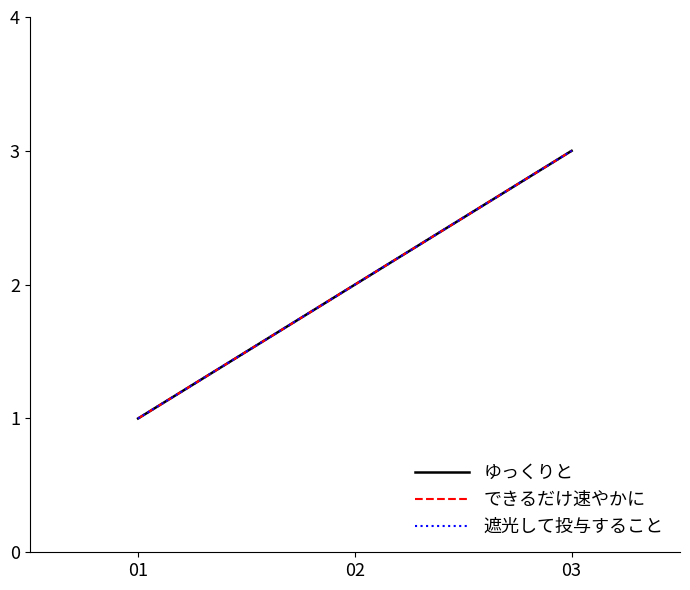

True or false: できるだけ速やかに has a value of 3 at 03.

True